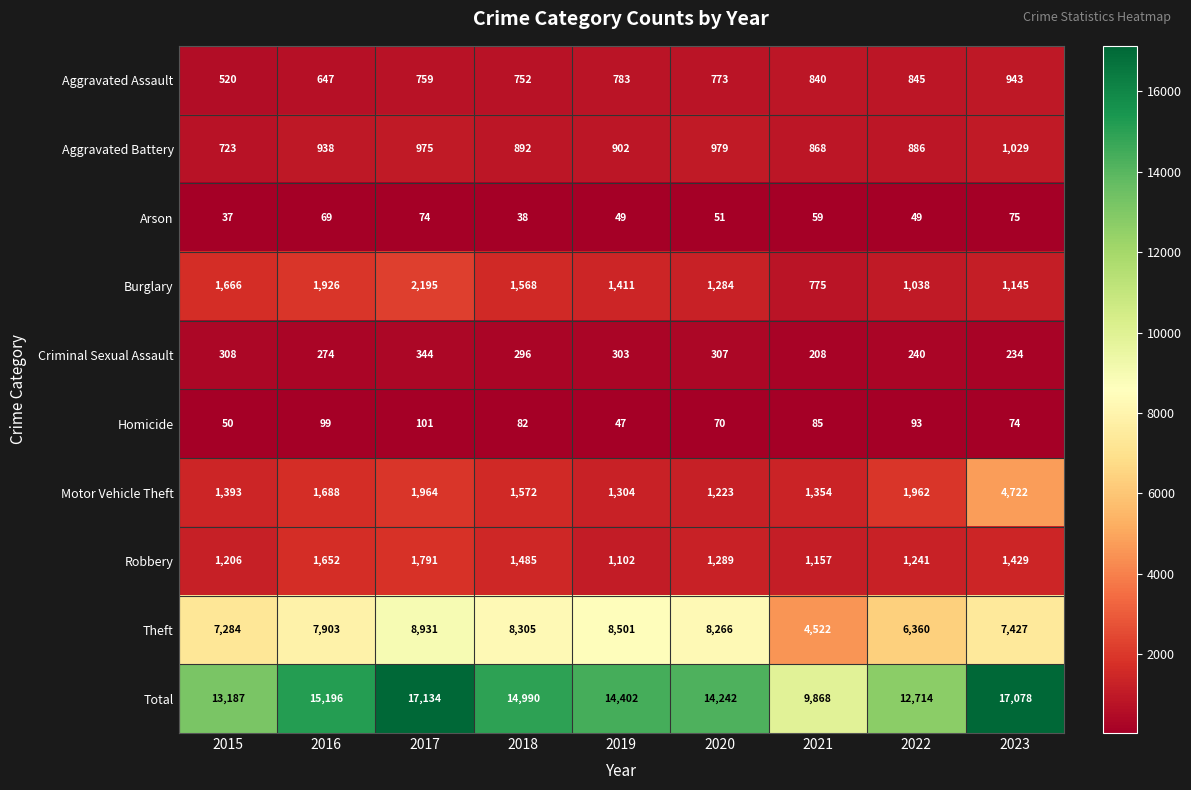

What is the spread (max minus min) of values at 2023?

17004